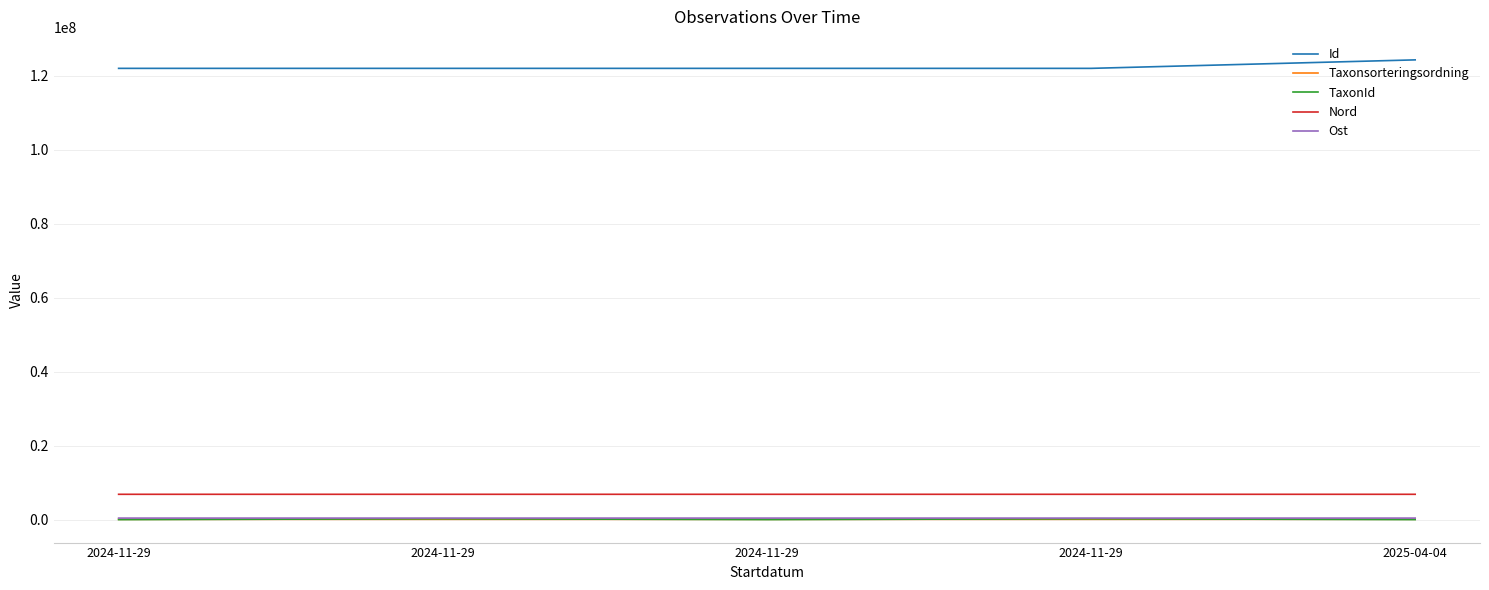

How many lines are shown in the chart?

5